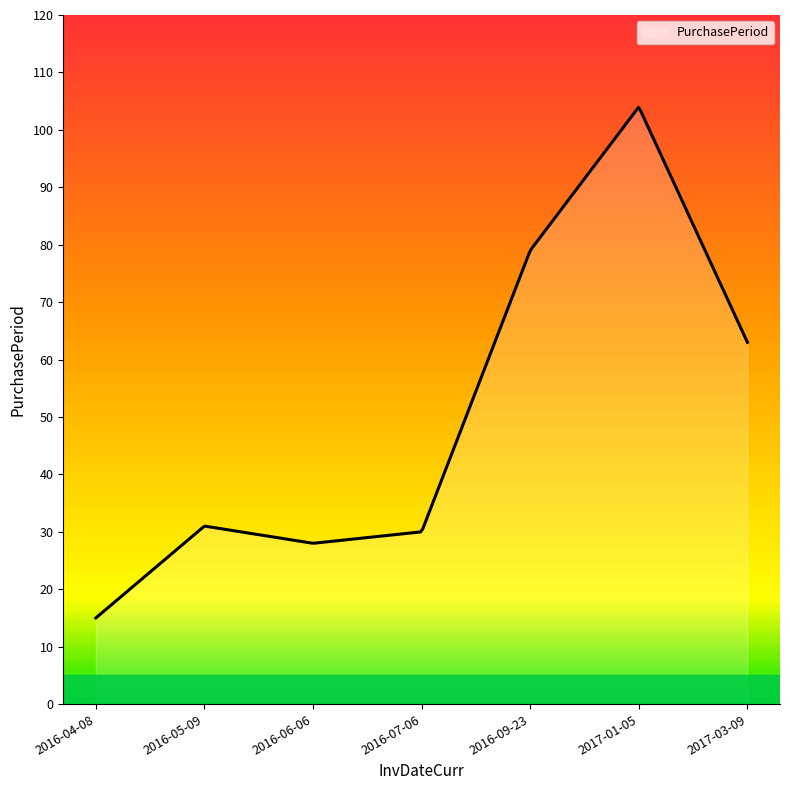

What is the minimum value shown in the chart?

15.0